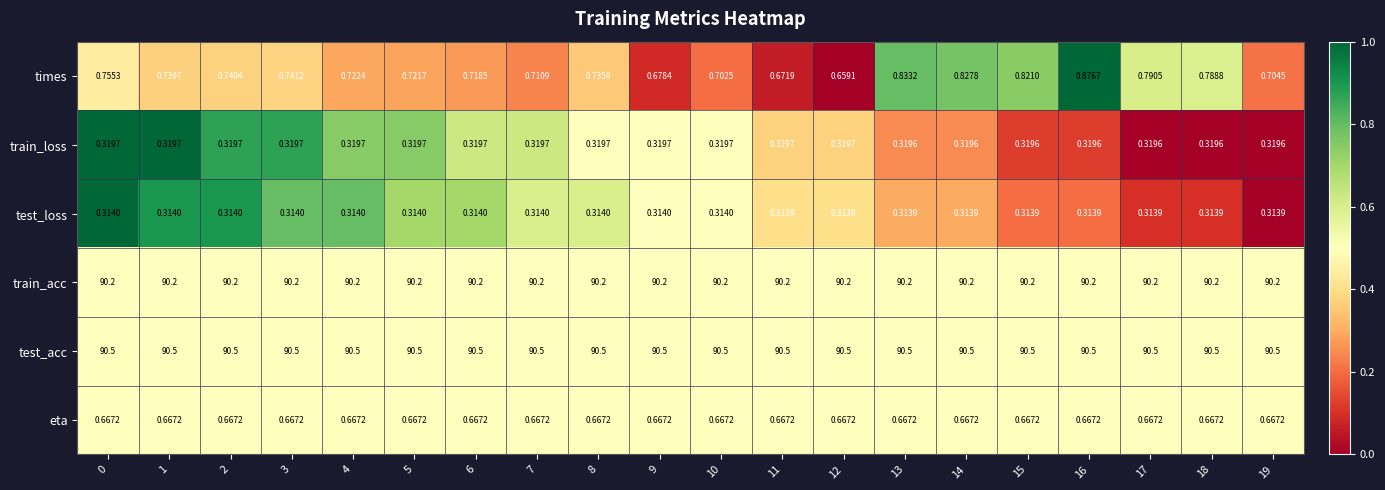

List the series in order of their peak value, lowest first.

test_loss, train_loss, eta, times, train_acc, test_acc